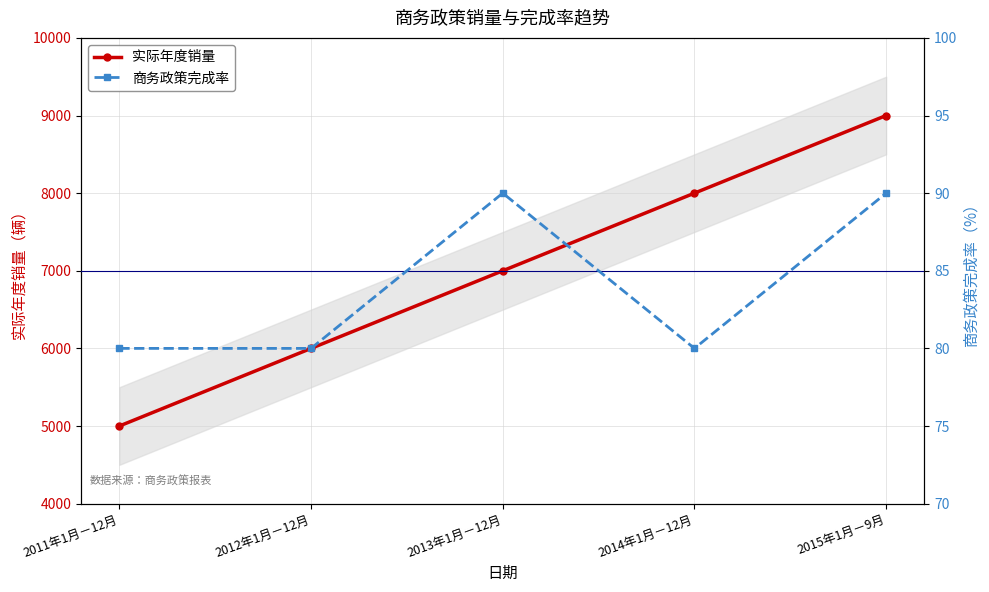

Rank the series by their average value, from highest to lowest.

实际年度销量, 商务政策完成率